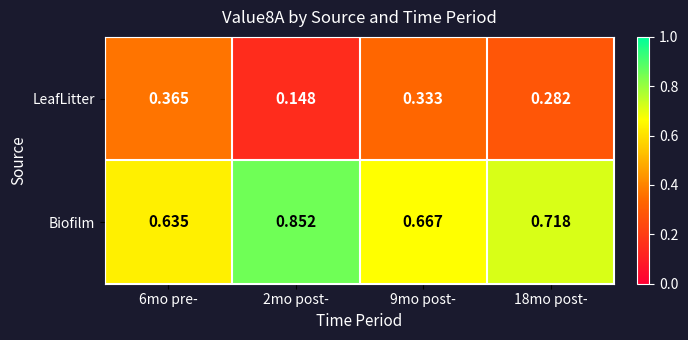

Is the value of LeafLitter at 18mo post- greater than the value of Biofilm at 9mo post-?

No